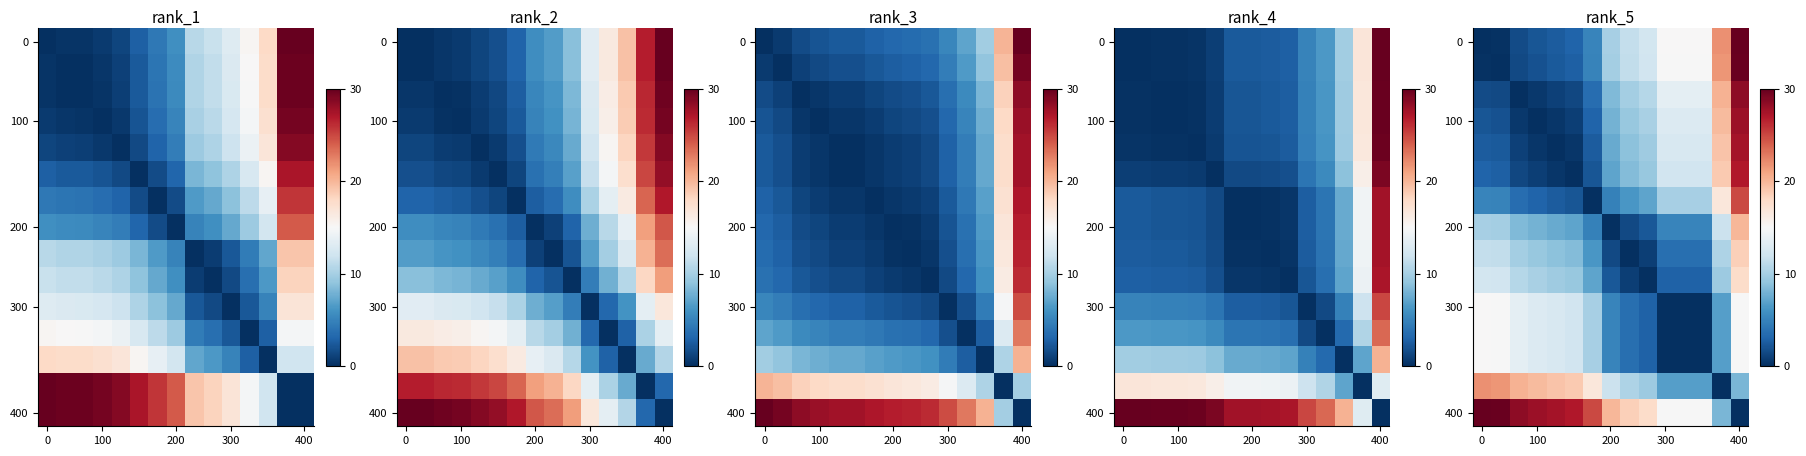

What is the difference between the highest and lowest values at 0?

30.0